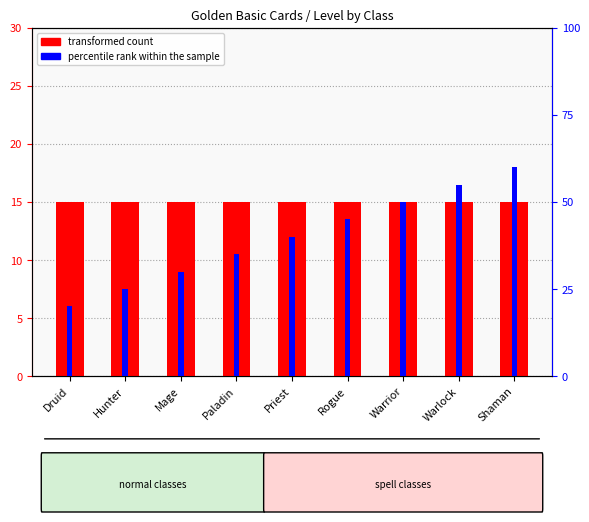

What are all the series names shown in the legend?

transformed count, percentile rank within the sample